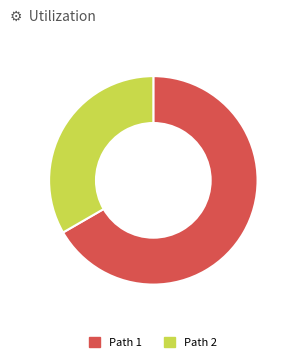

Which slice represents more than half of the pie?

Path 1